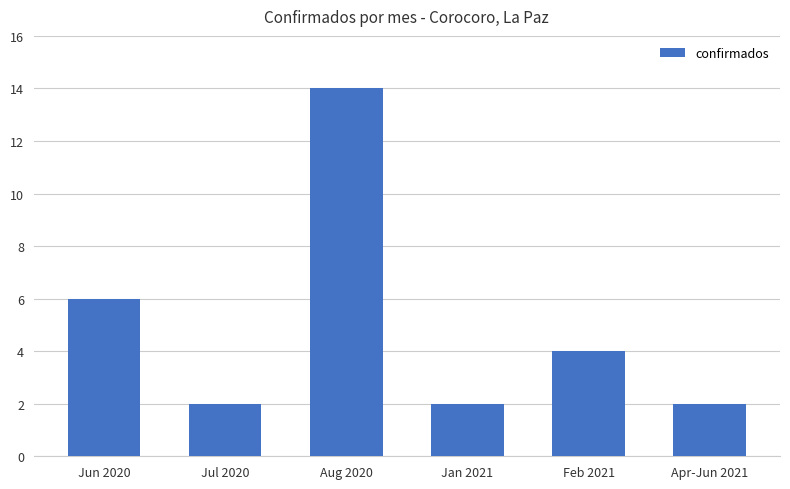

What is the label of the 4th bar from the left?

Jan 2021